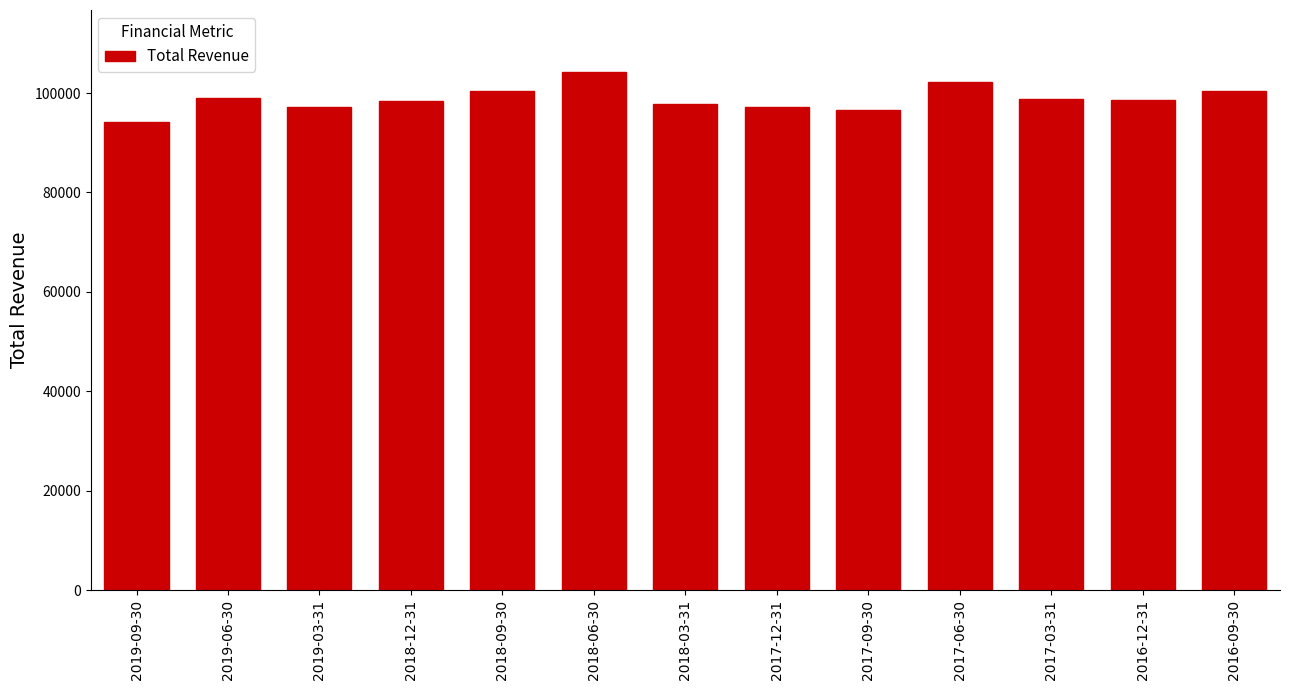

Read the value at 2019-09-30, to the nearest 100.

94100